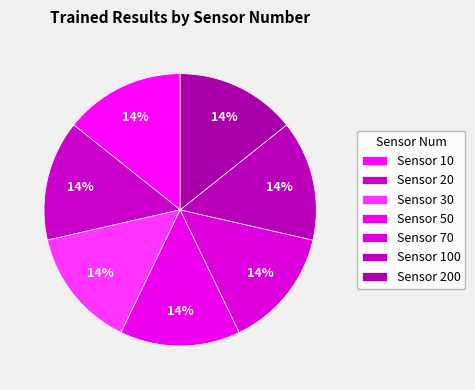

Which slice is the smallest?

70